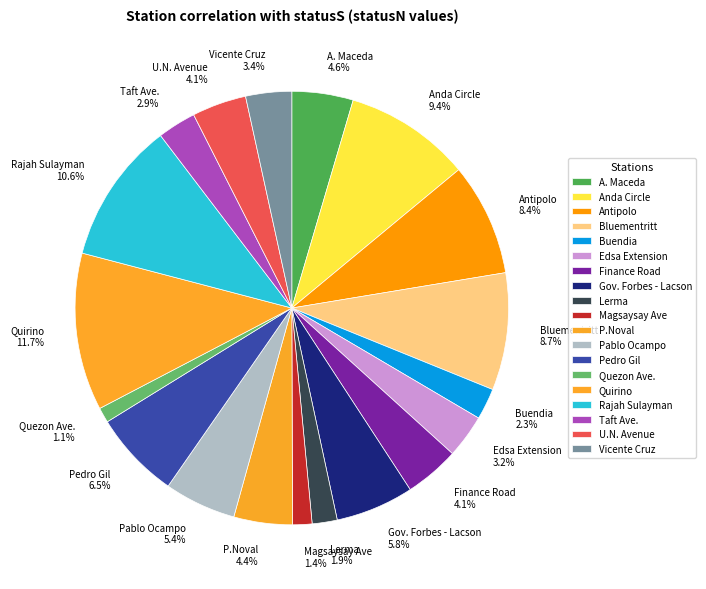

What percentage is the A. Maceda slice, to the nearest percent?

5%